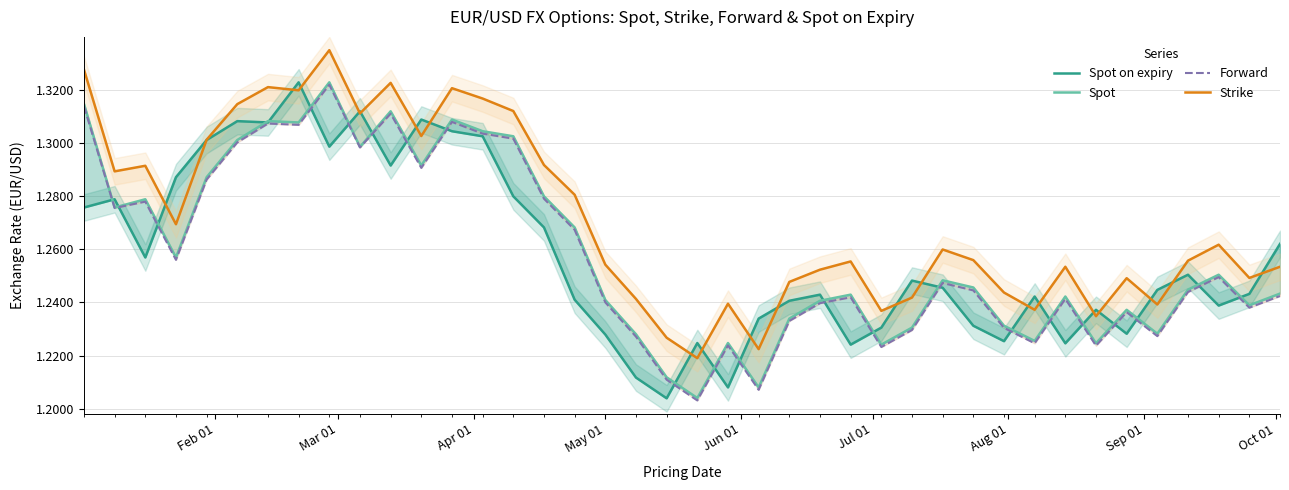

The Spot on expiry series shows 0.8 at 16. True or false?

False